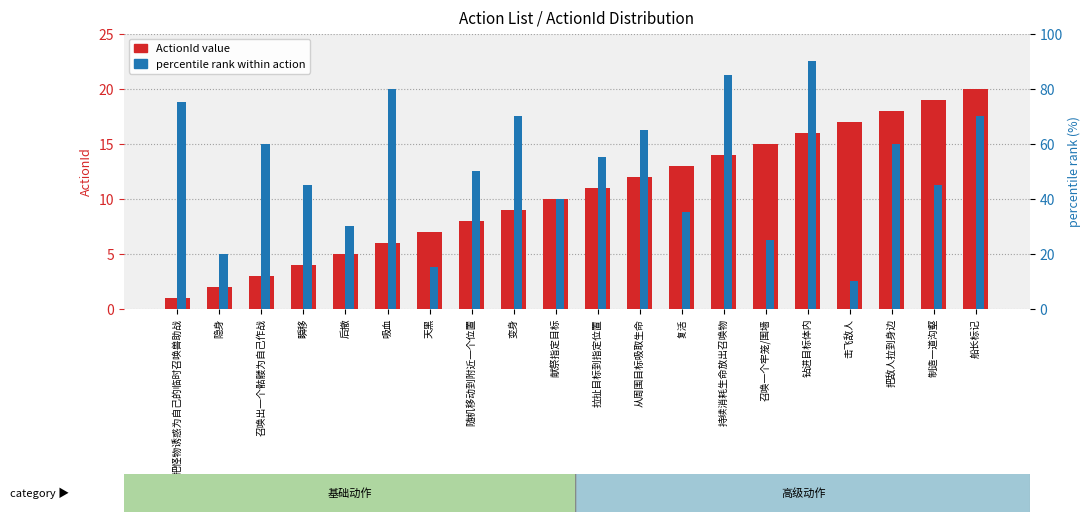

What is the total value across all series at 天黑?

22